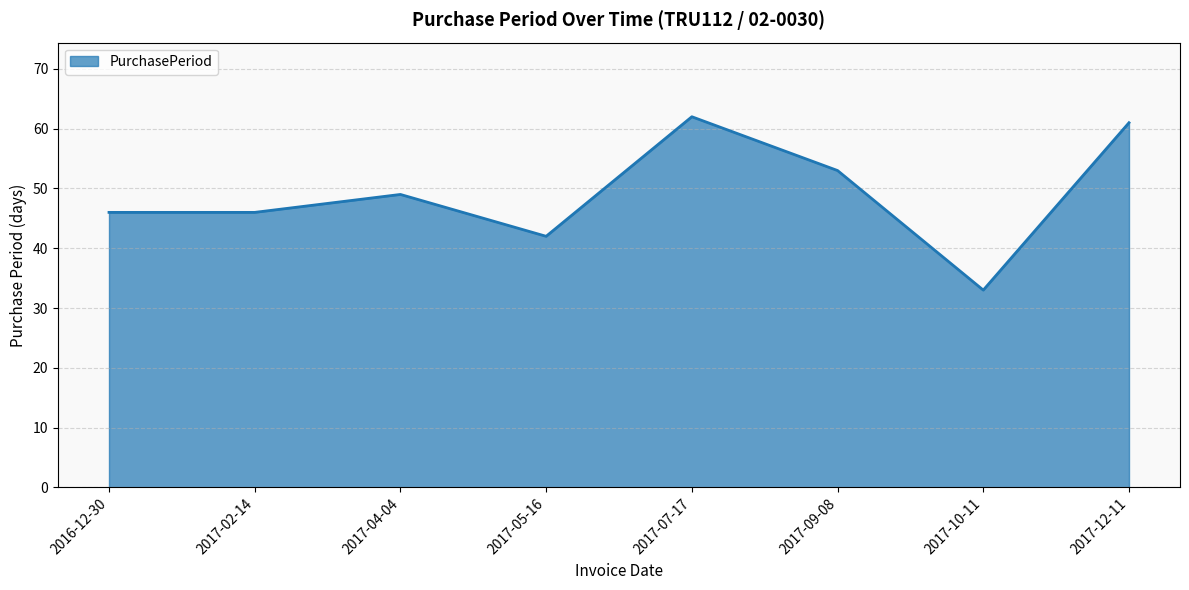

What is the difference between the second highest and second lowest values?

19